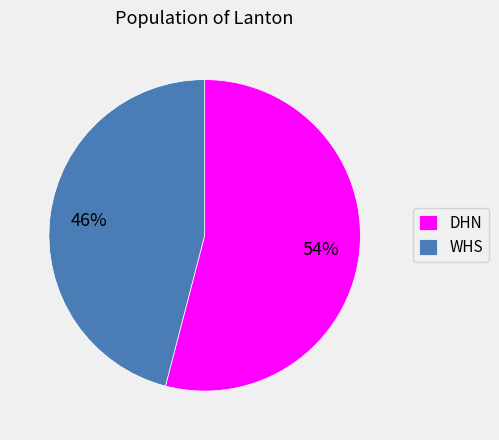

What is the ratio of the value at DHN to the value at WHS?

1.2